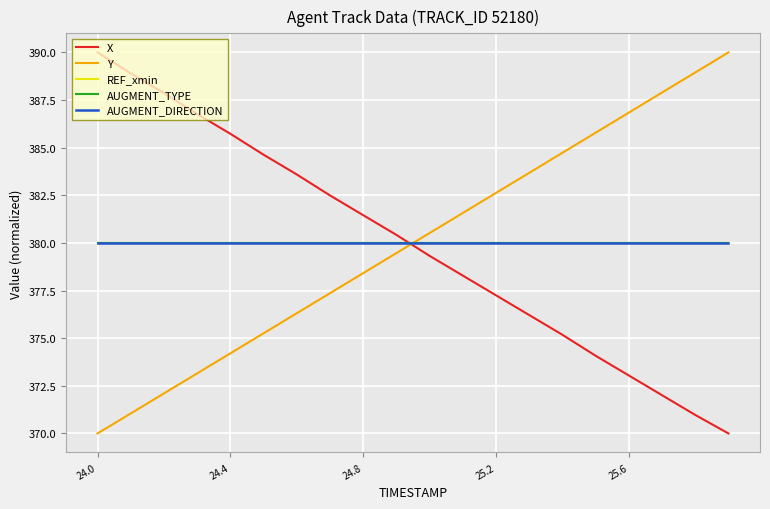

How many times do AUGMENT_DIRECTION and Y cross each other?

1